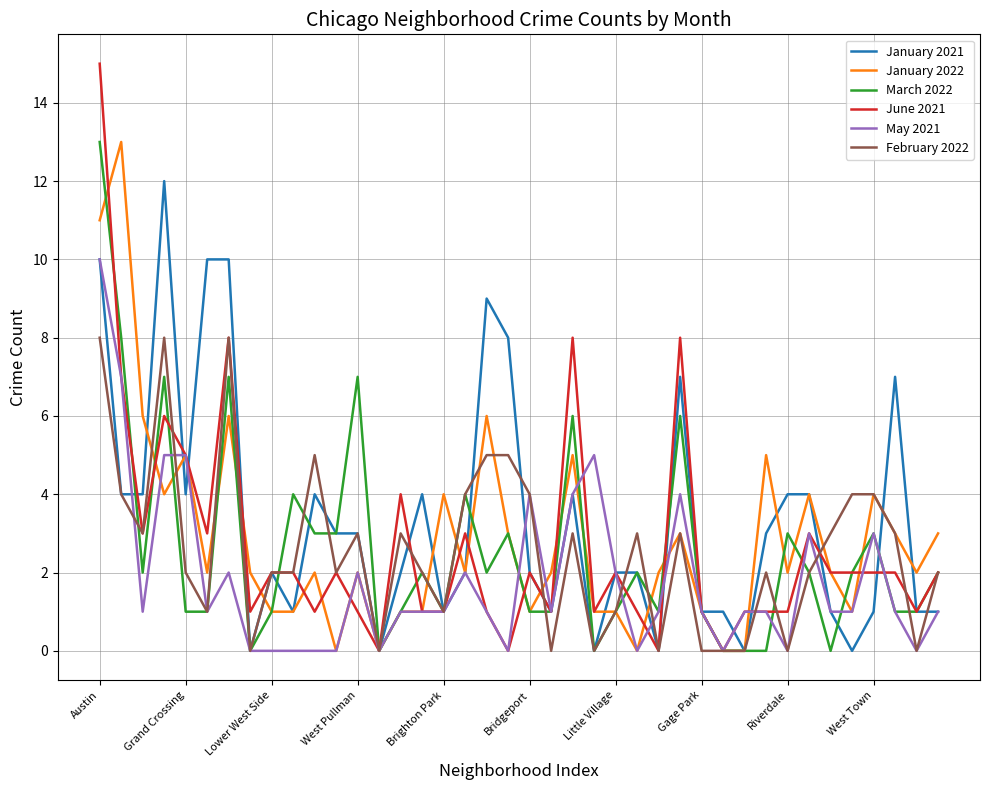

Which series has the largest range (max minus min)?

June 2021